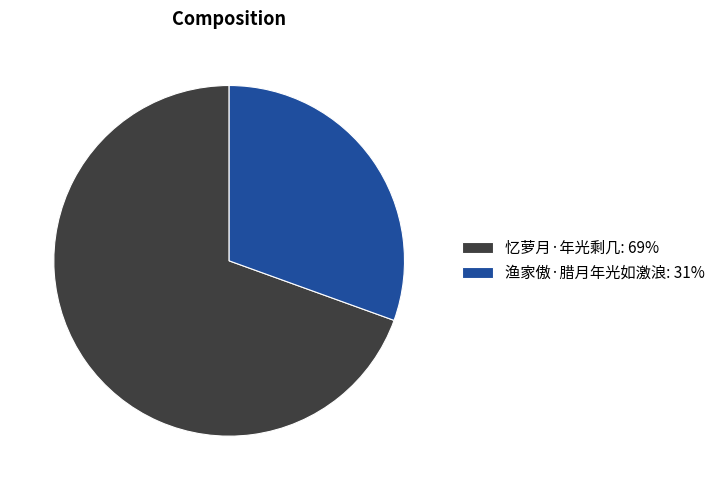

True or false: 渔家傲·腊月年光如激浪: 31% accounts for 45% of the total.

False